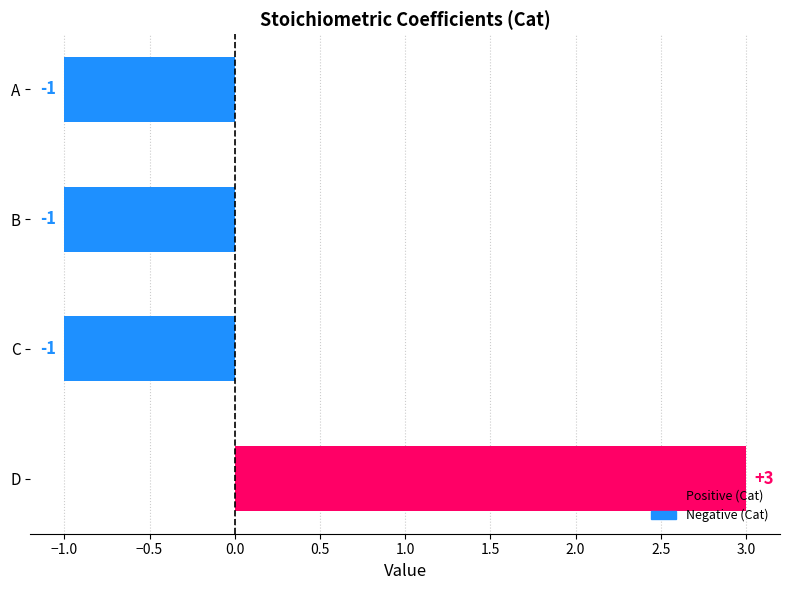

How many values are between -1 and 3?

4